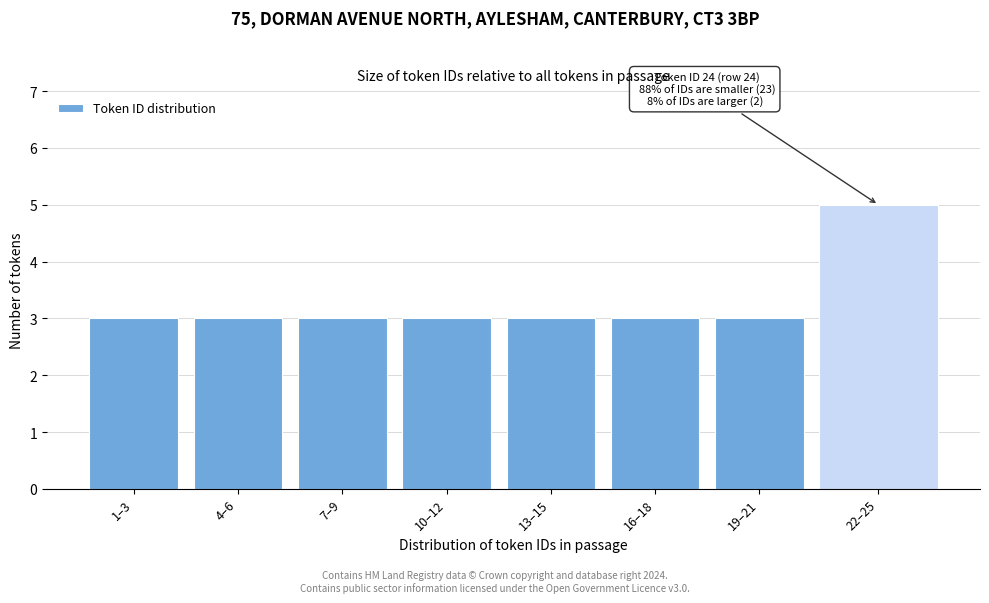

Reading left to right, list all the values displayed in this chart.

3	3	3	3	3	3	3	5